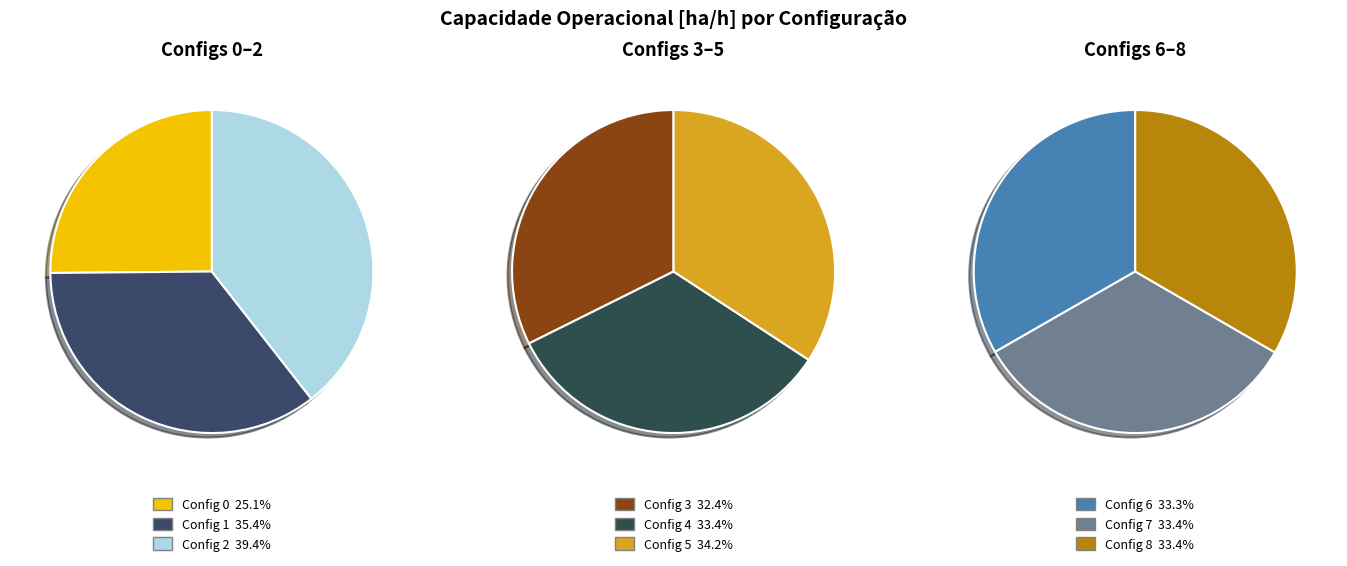

Does 0 account for over 50% of the chart?

No